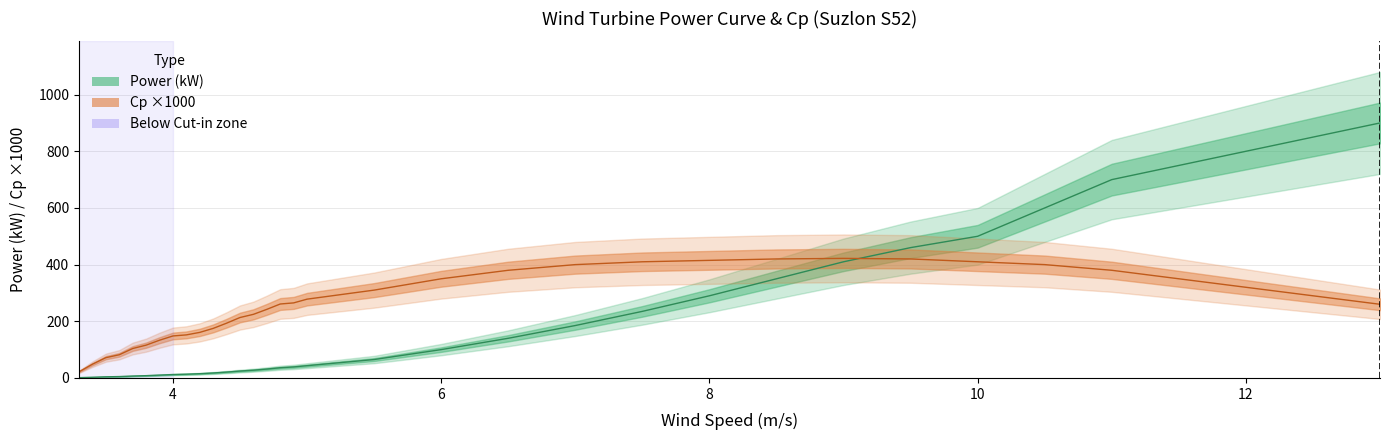

Is it true that wind_speed equals 3.1 at 3?

False